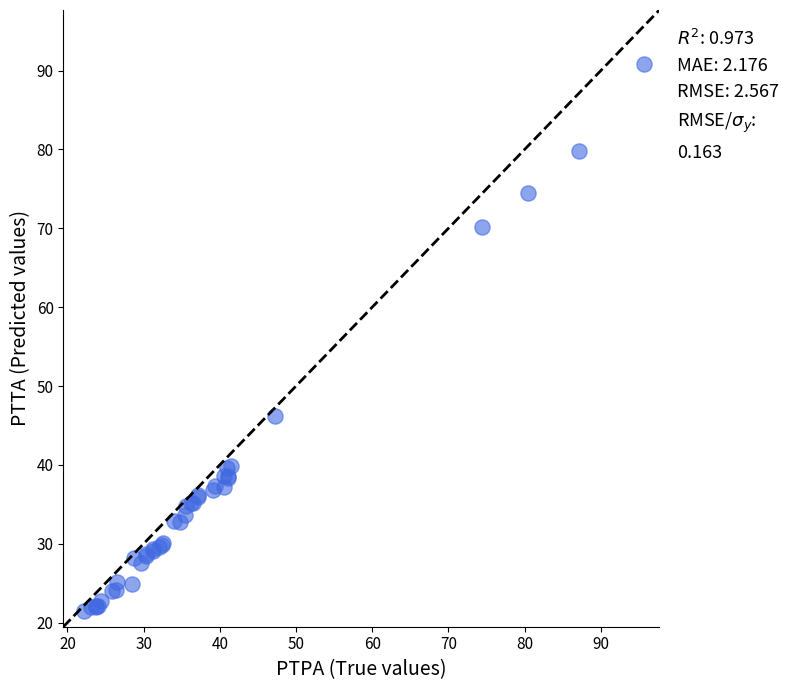

What Y value in the scatter plot is closest to 56?

46.3